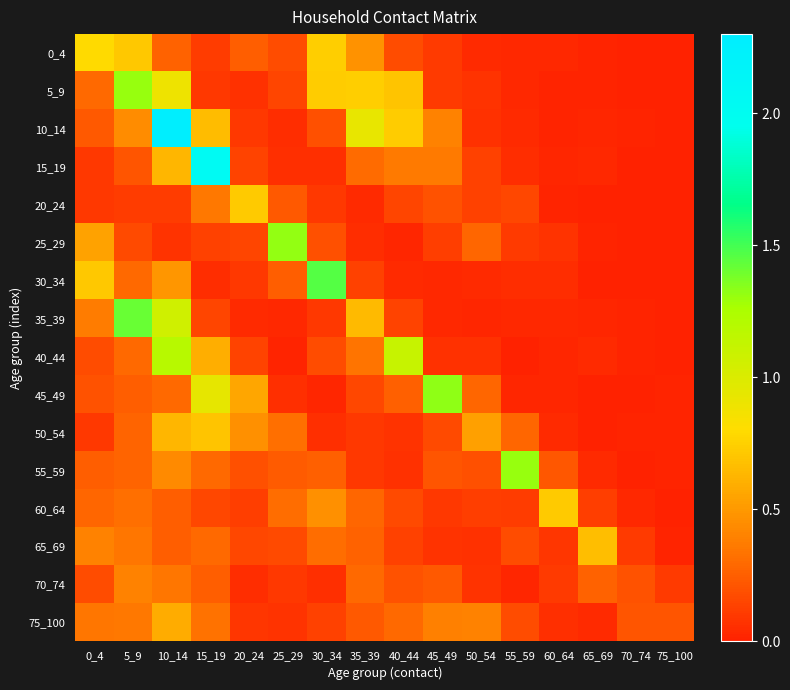

Rank the series by their maximum value, from highest to lowest.

10_14, 15_19, 30_34, 35_39, 45_49, 25_29, 5_9, 55_59, 40_44, 0_4, 60_64, 20_24, 50_54, 65_69, 75_100, 70_74